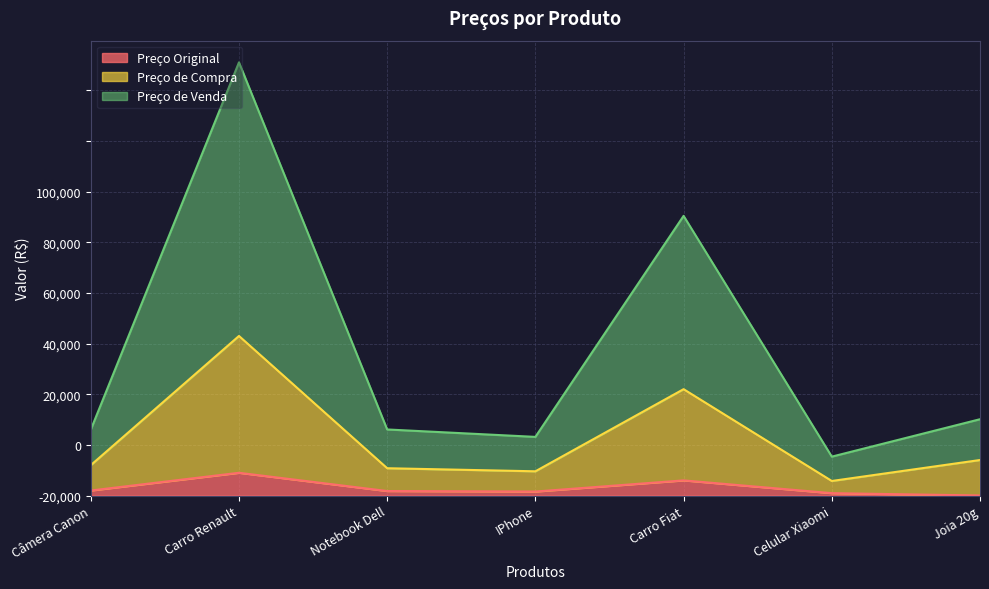

At which category is the sum across all series the highest?

Carro Renault